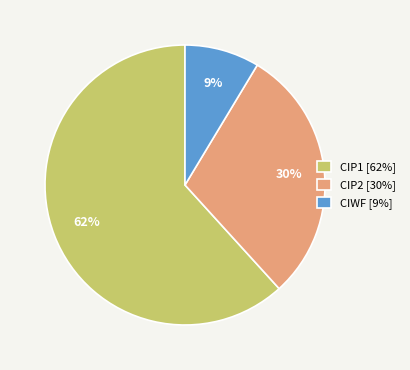

Is the sum of CIWF [9%] and CIP1 [62%] greater than half?

Yes